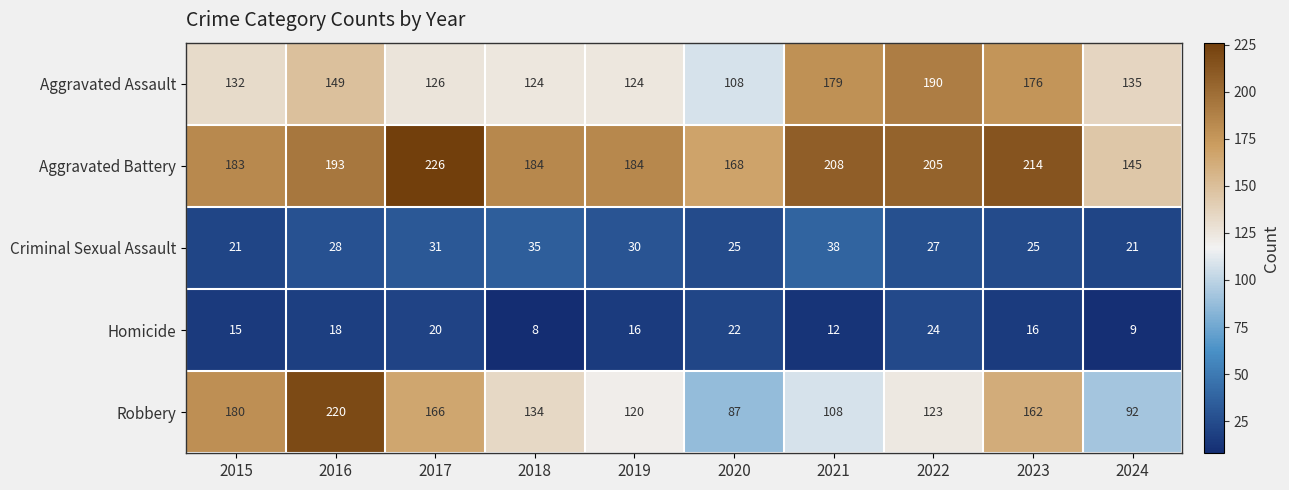

What is the smallest value displayed?

8